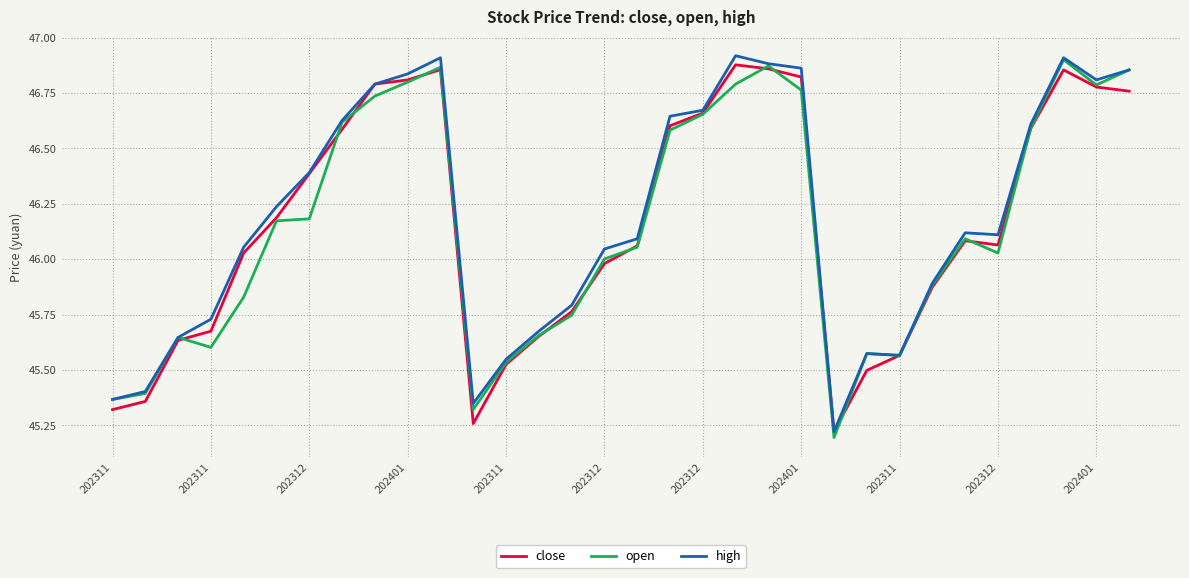

What is the difference between the second highest and second lowest values in the high series?

1.6